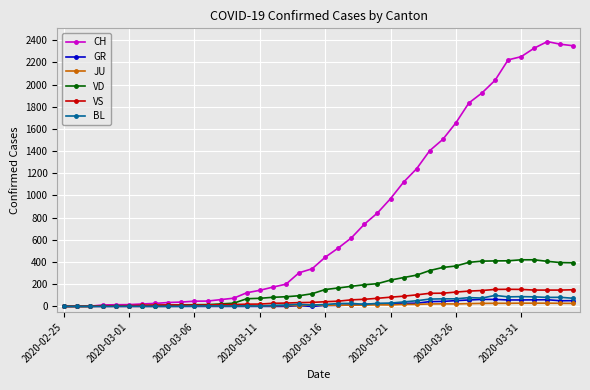

Which series has the largest total across all categories?

CH